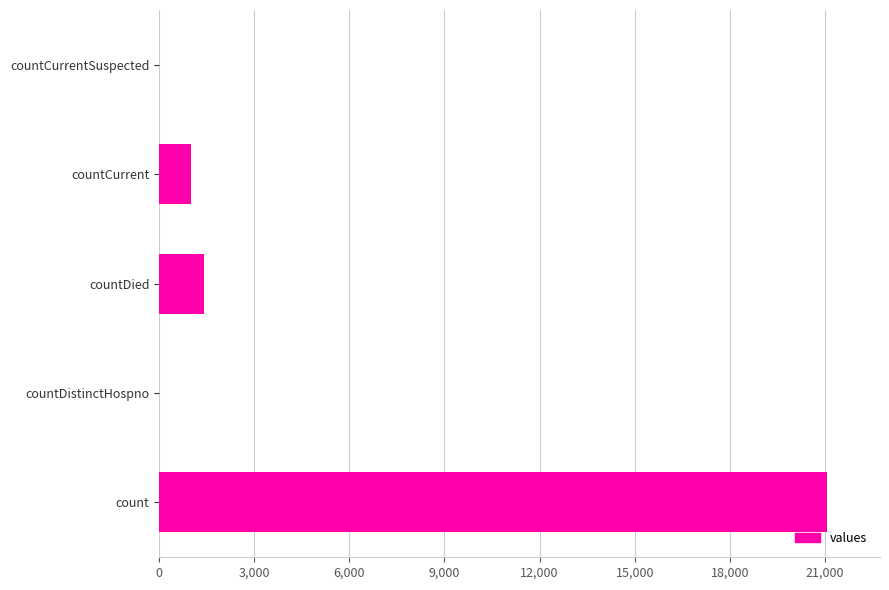

How many categories are shown in the chart?

5